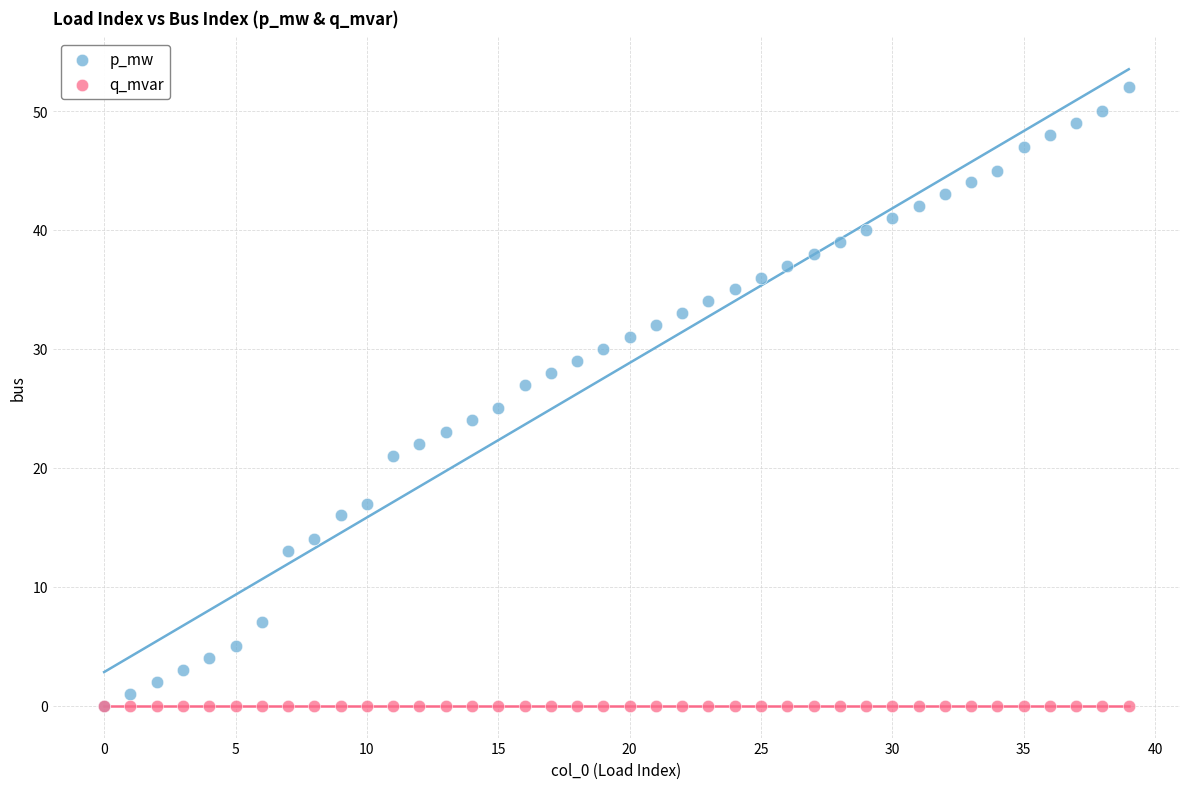

Which series has the largest Y range (max minus min)?

p_mw